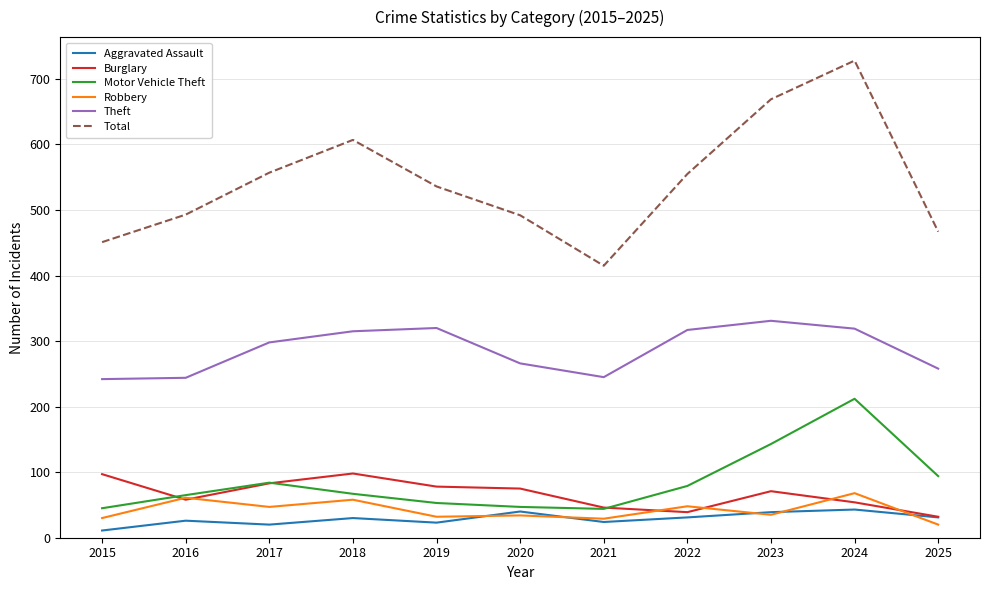

At which category does the chart reach its minimum across all series?

2015